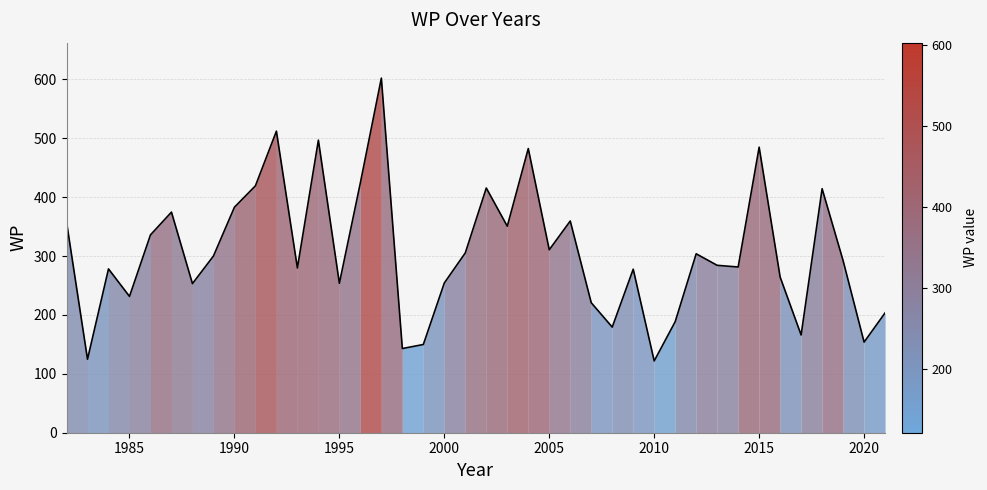

What is the difference between the maximum and minimum values?

480.4